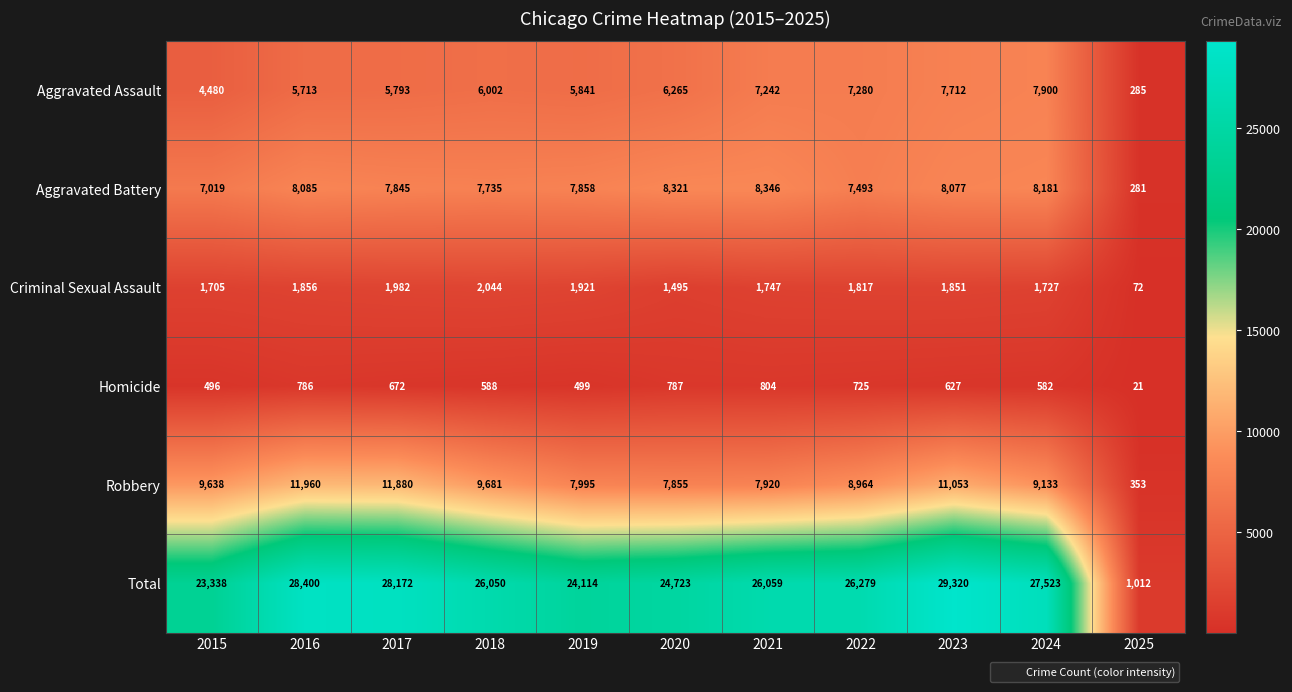

What is the sum of the Aggravated Battery values at 2025 and 2024?

8462